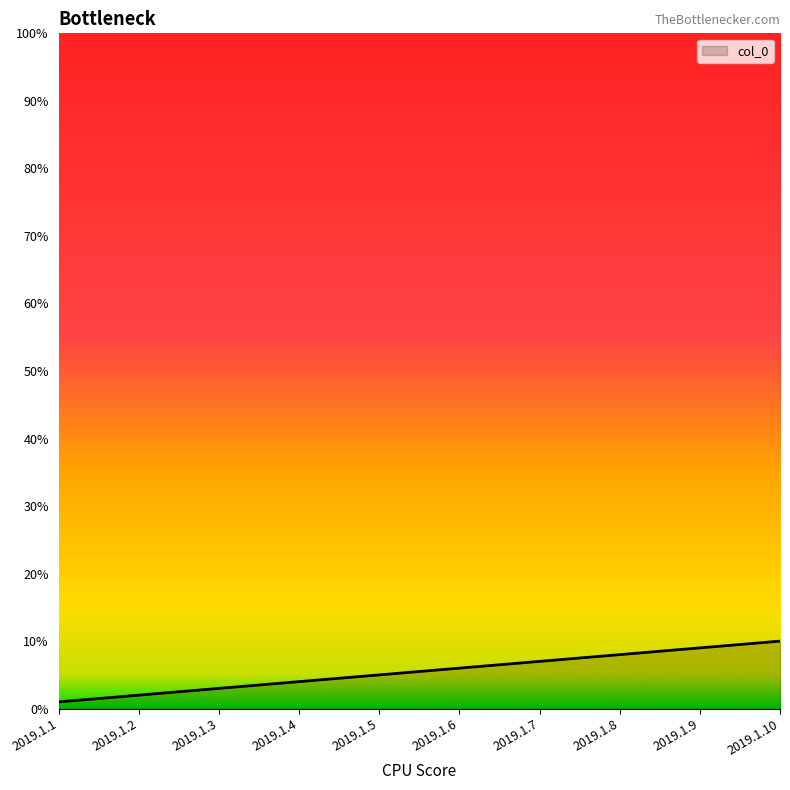

What is the average value?

6